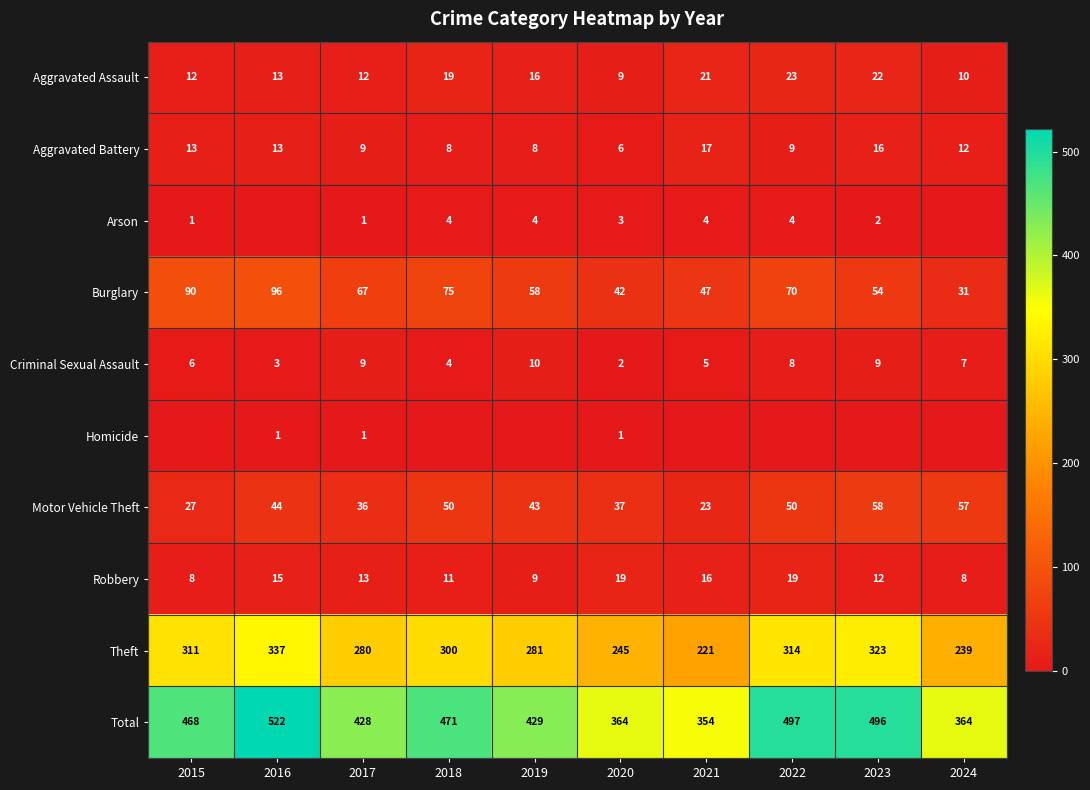

True or false: Total has a value of 364 at 2024.

True